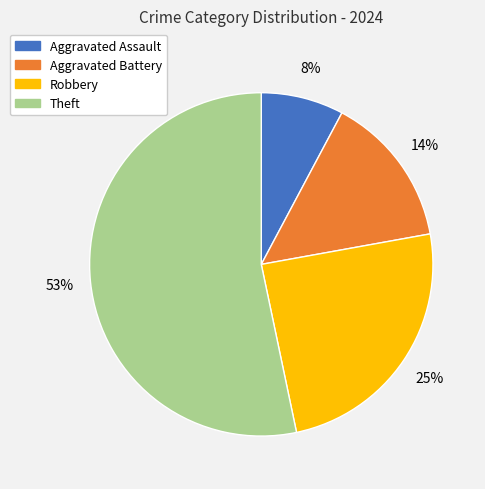

Rank the categories by value from highest to lowest.

Theft, Robbery, Aggravated Battery, Aggravated Assault